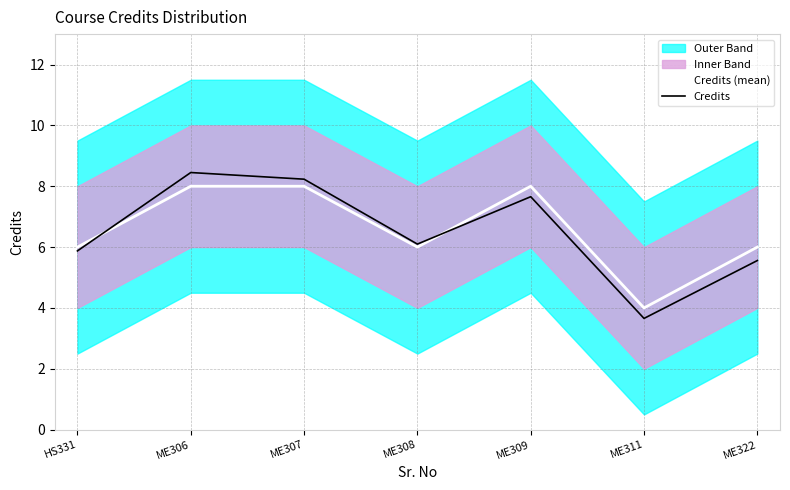

At ME309, list the series in order from smallest to largest.

Credits, Credits (mean)